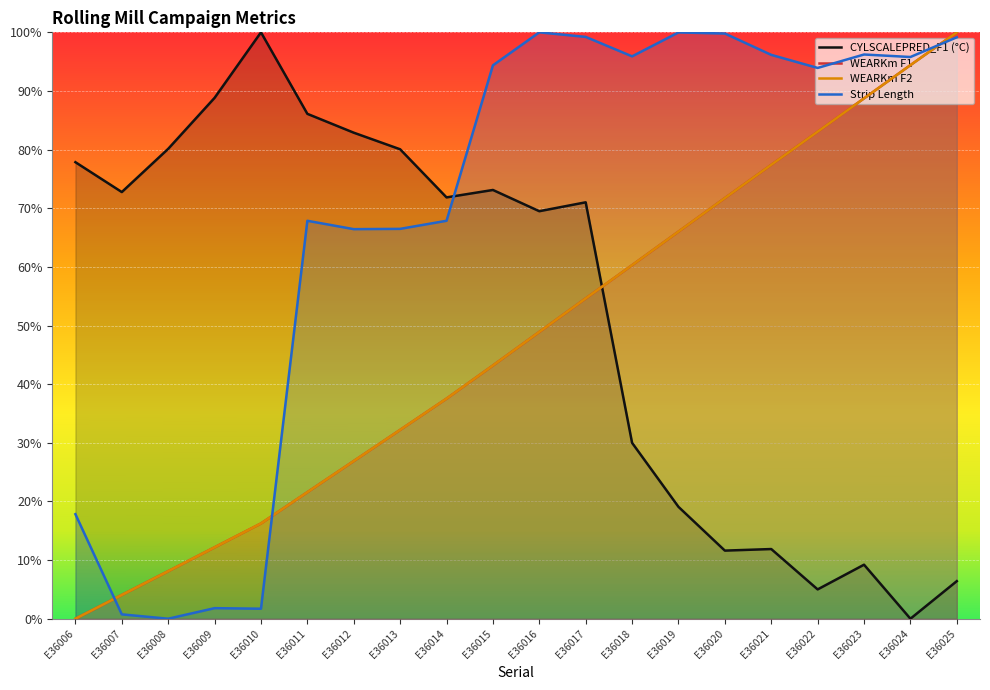

At how many categories does at least one series exceed 0?

20